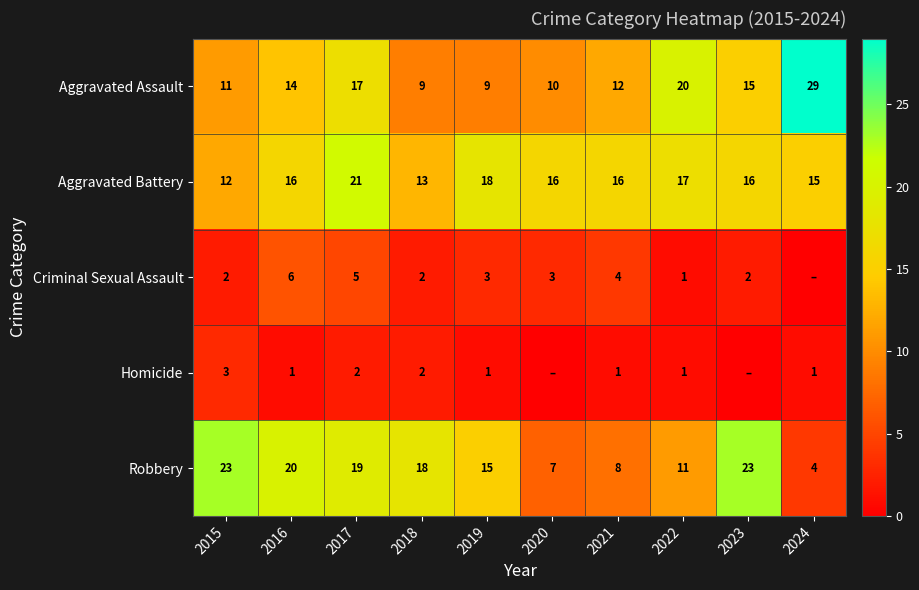

What is the sum of the Aggravated Assault values at 2020 and 2019?

19